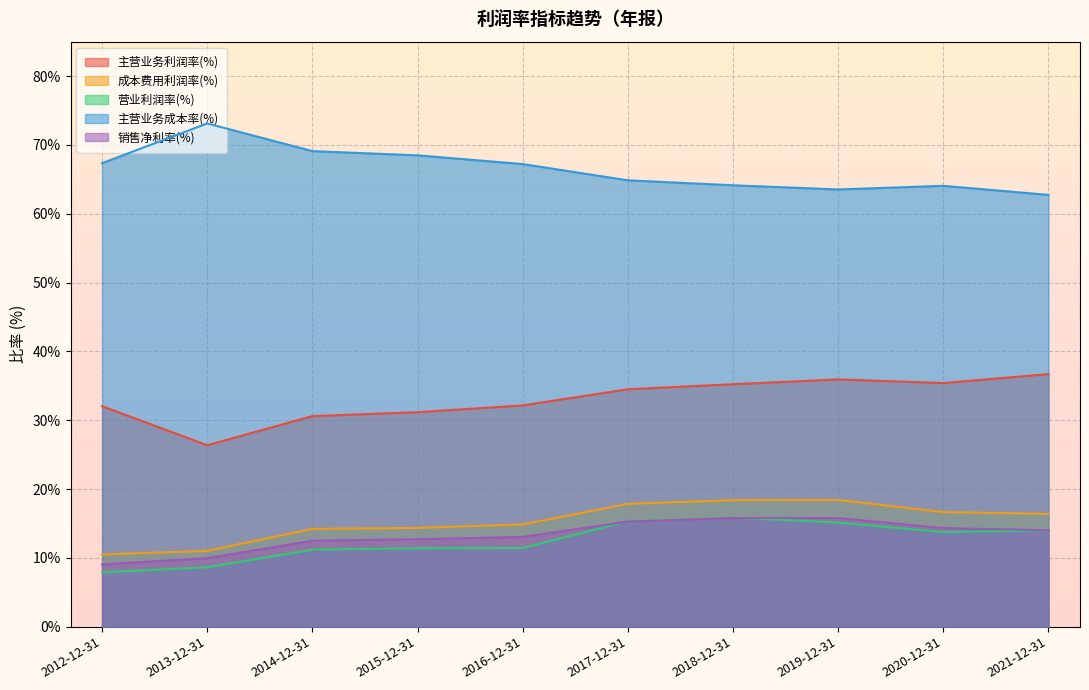

Where is 销售净利率(%) nearest to the value 12?

2014-12-31